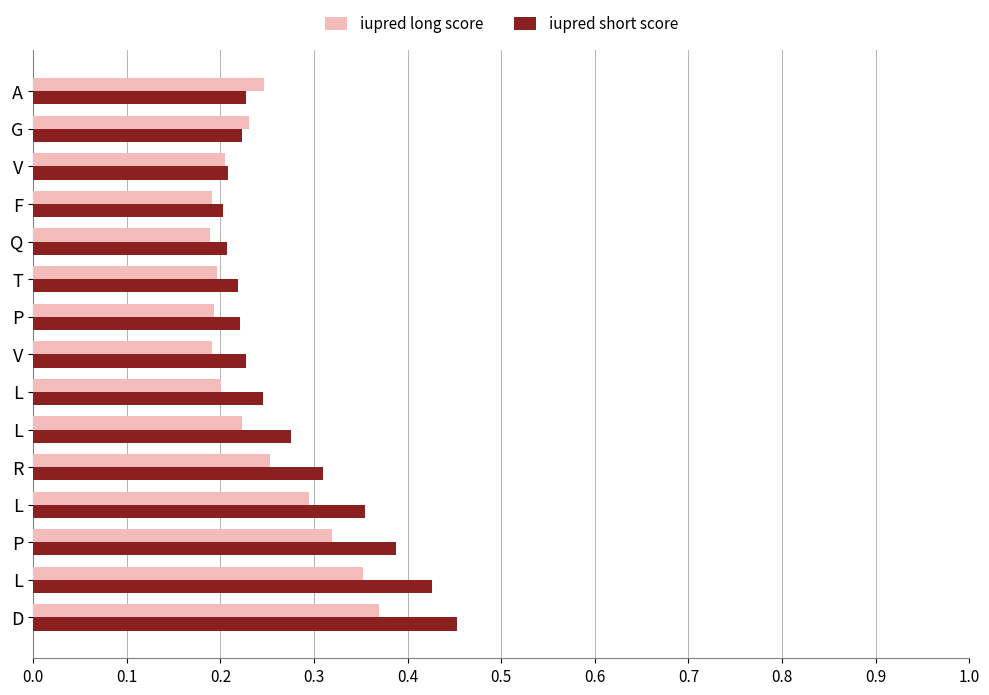

Rank the series by their maximum value, from highest to lowest.

iupred short score, iupred long score